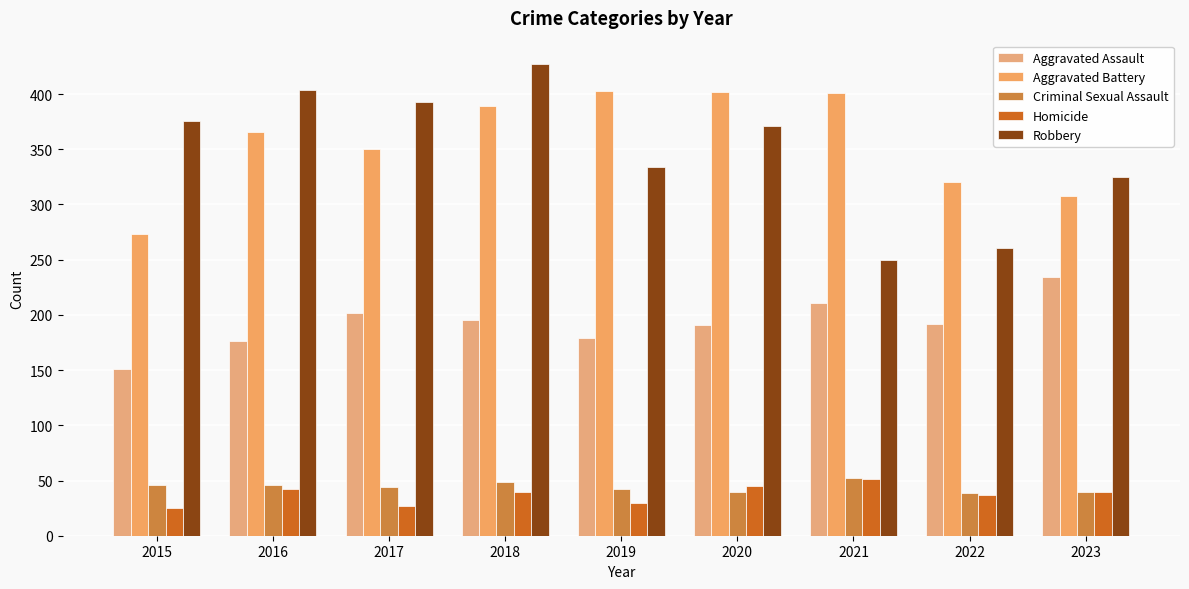

Count the number of categories in the chart.

9